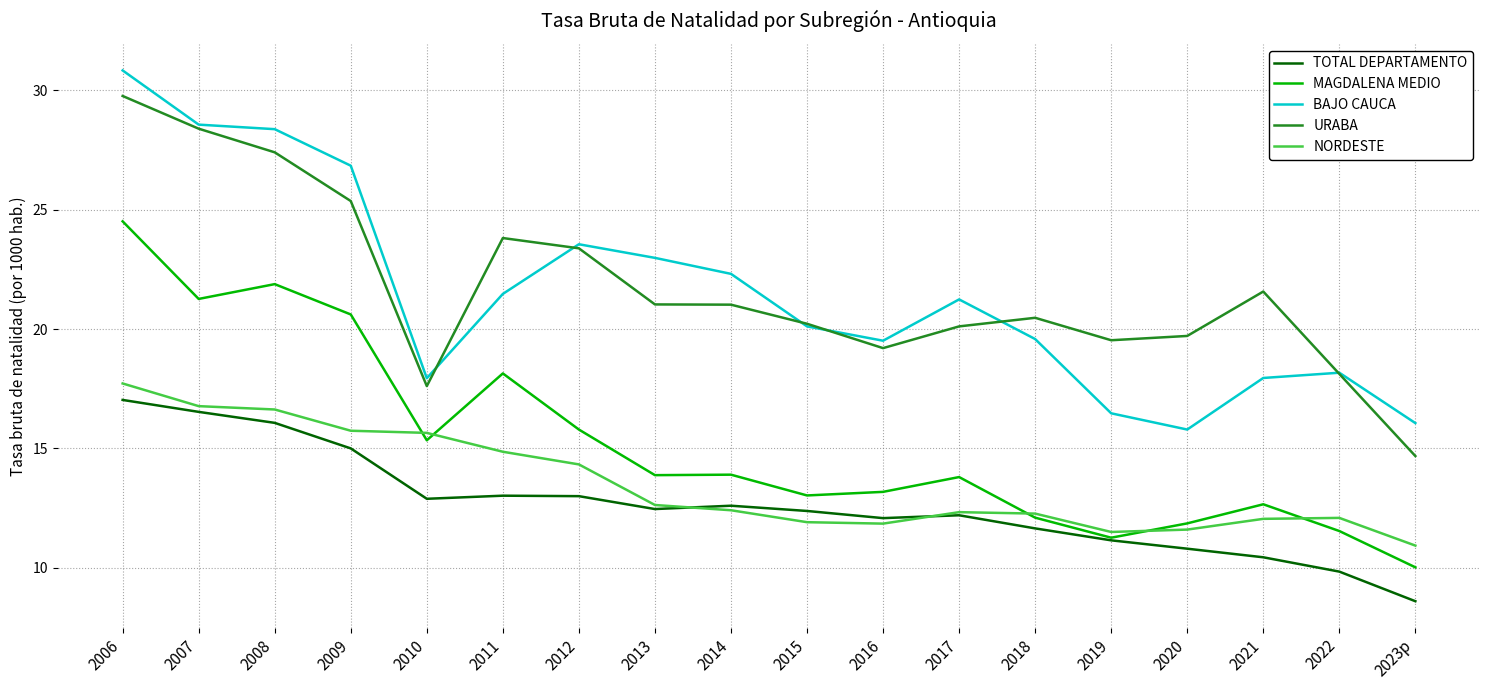

True or false: NORDESTE and URABA intersect in this chart.

False